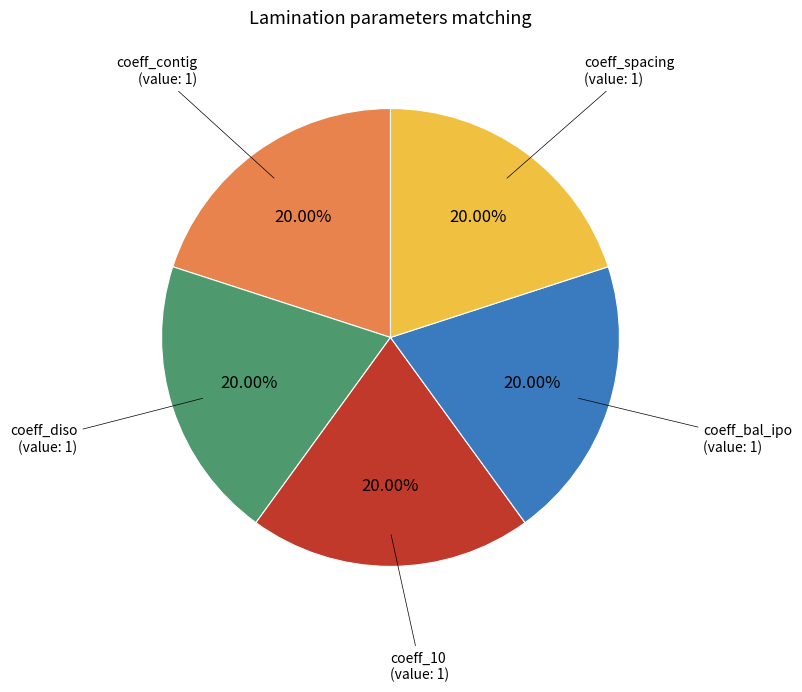

Is there any slice that represents more than half of the pie?

No